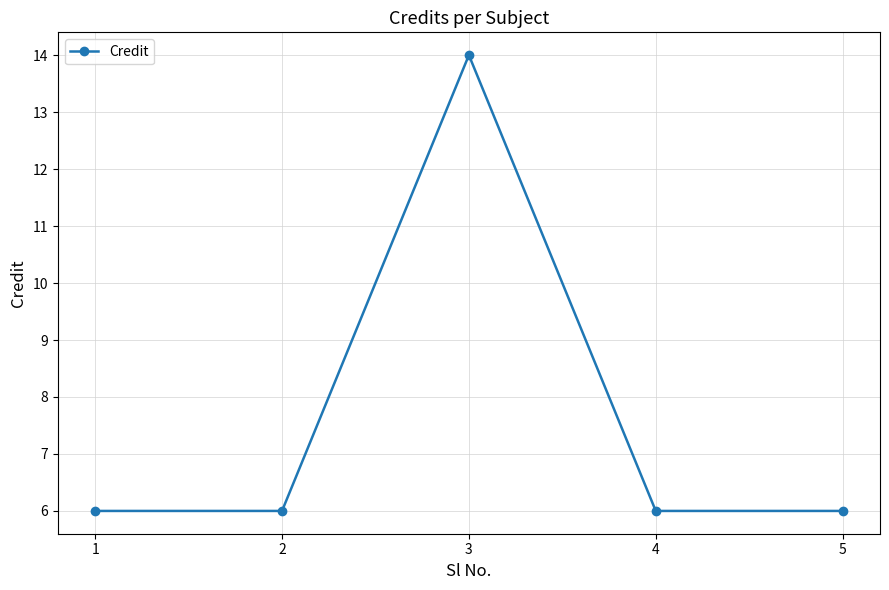

Approximately how many times larger is the value at 2 compared to 1?

1.0